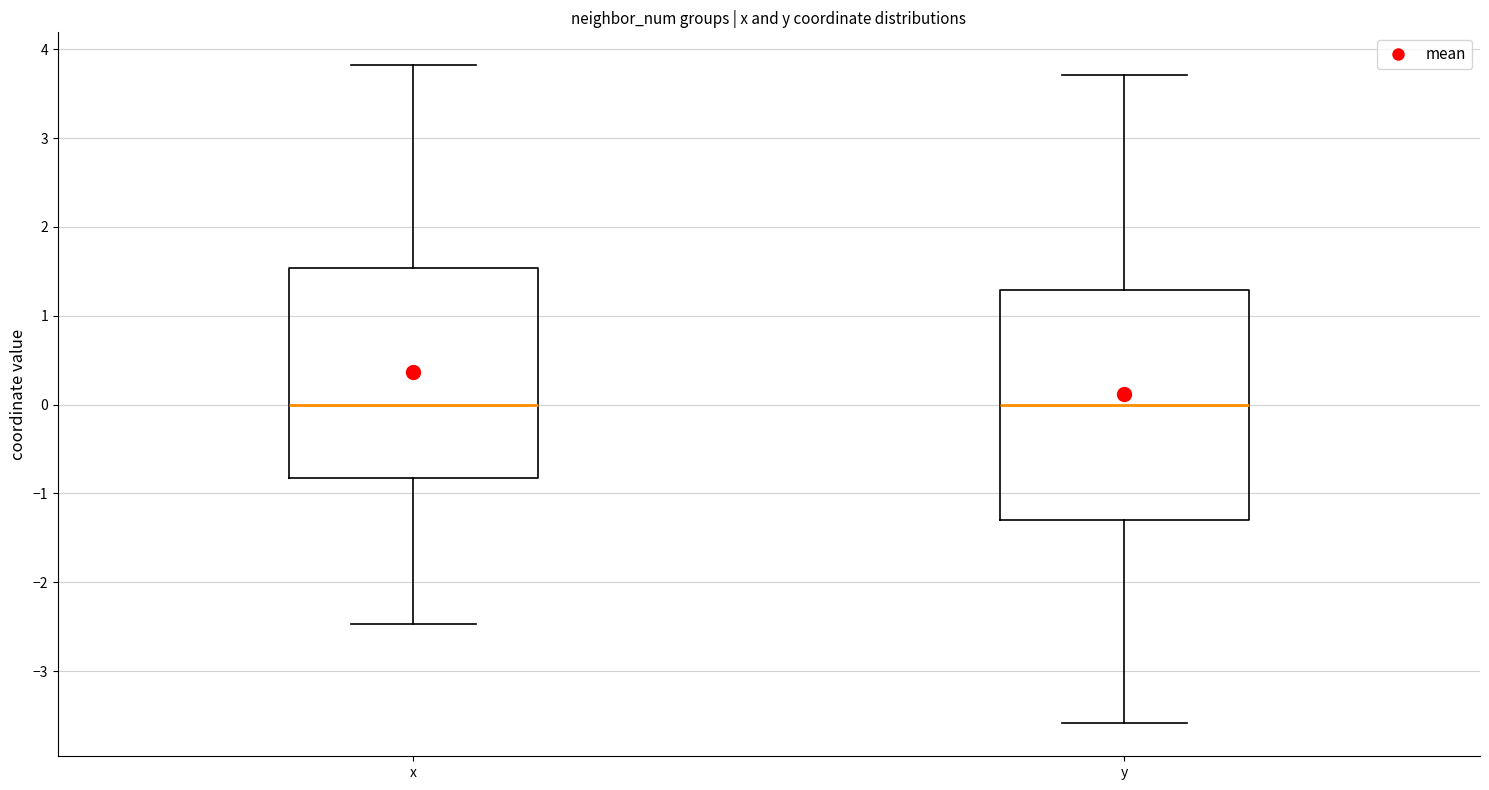

Where is the lower edge of the box for x on the y-axis? The values are not printed on the chart, so give them approximately, as read against the axis.

-0.8